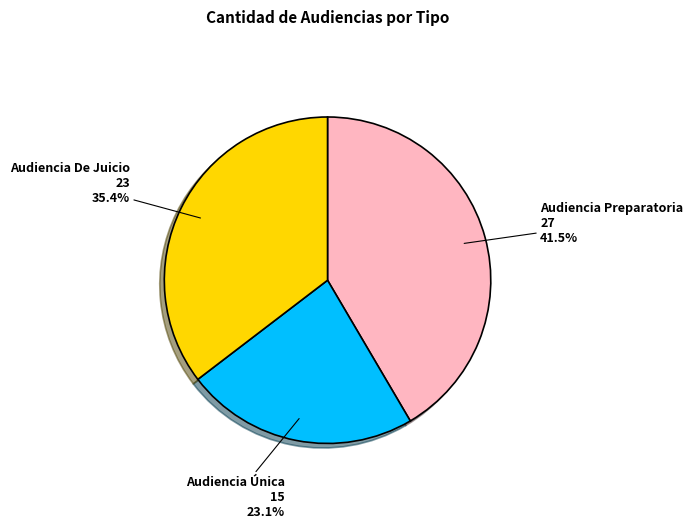

What is the ratio of the value at Audiencia Preparatoria to the value at Audiencia De Juicio?

1.2